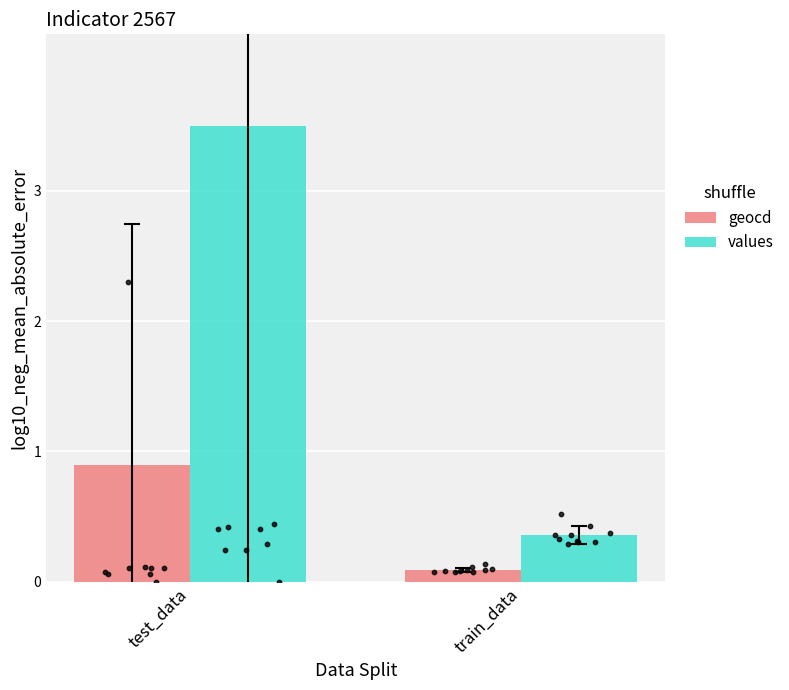

Which series reaches the maximum Y coordinate?

values